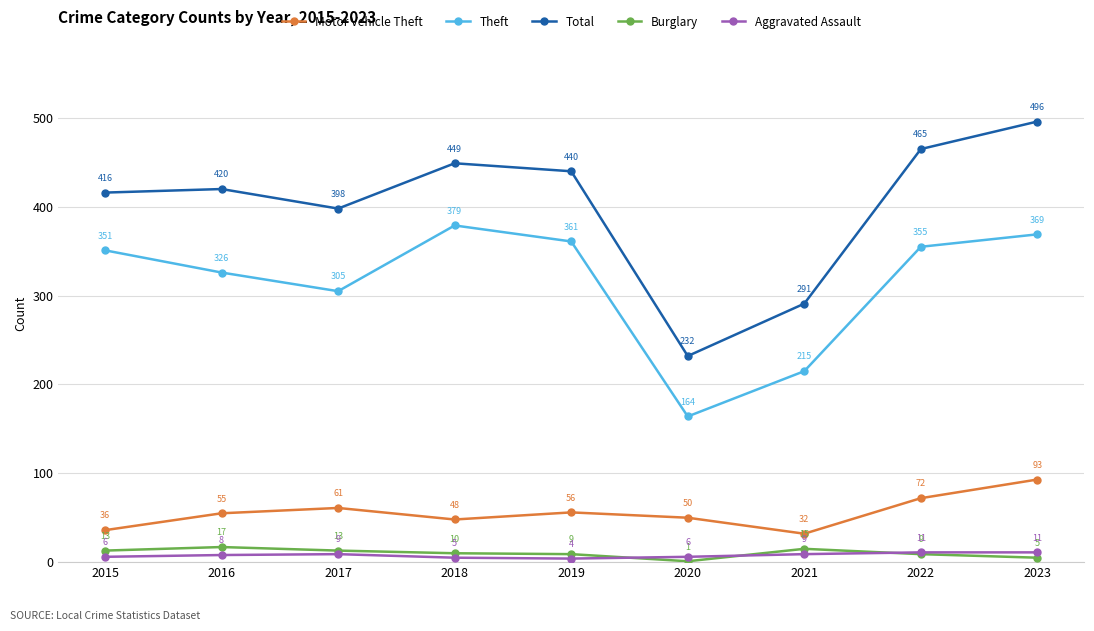

What is the value of the Theft point at the 1st from the left?

351